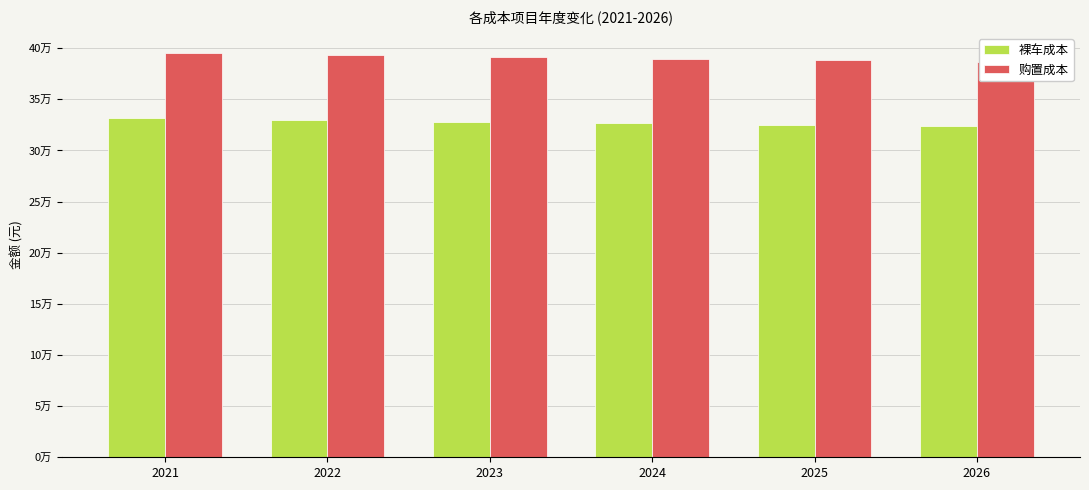

Where is 裸车成本 nearest to the value 327459?

2023